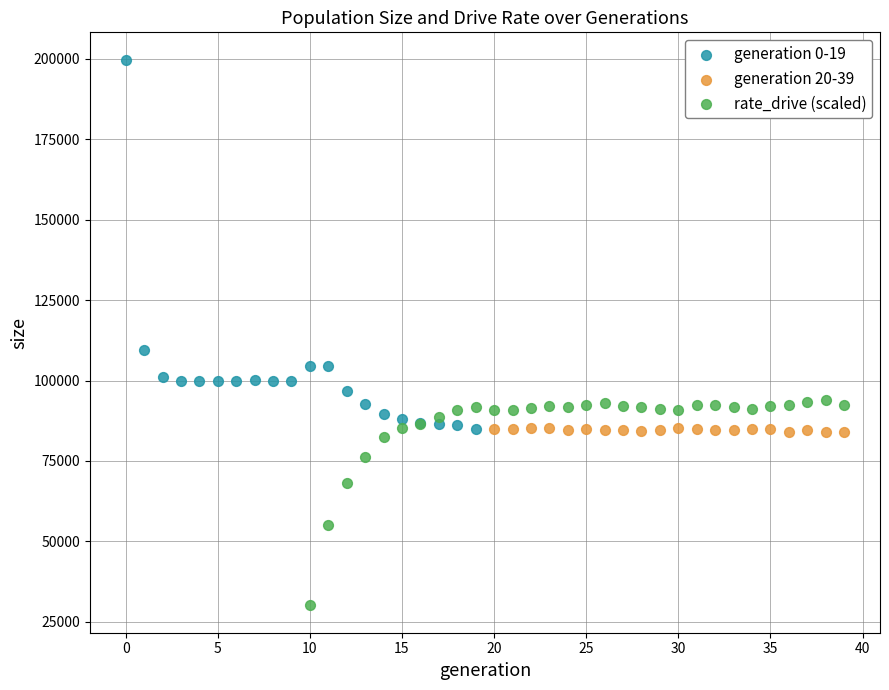

What are all the series names shown in the legend?

generation 0-19, generation 20-39, rate_drive (scaled)